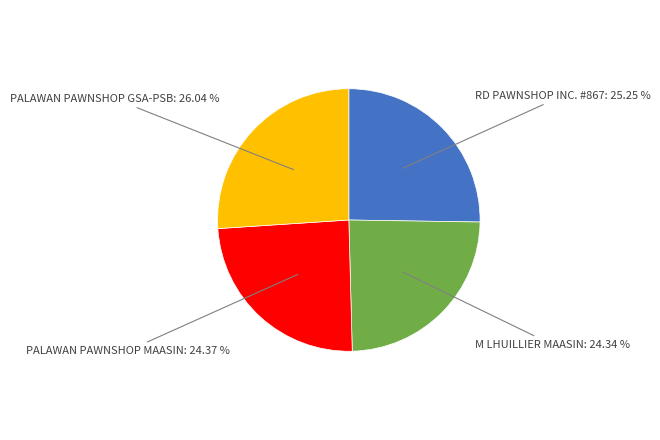

How much of the chart is everything except RD PAWNSHOP INC. #867?

74.8%